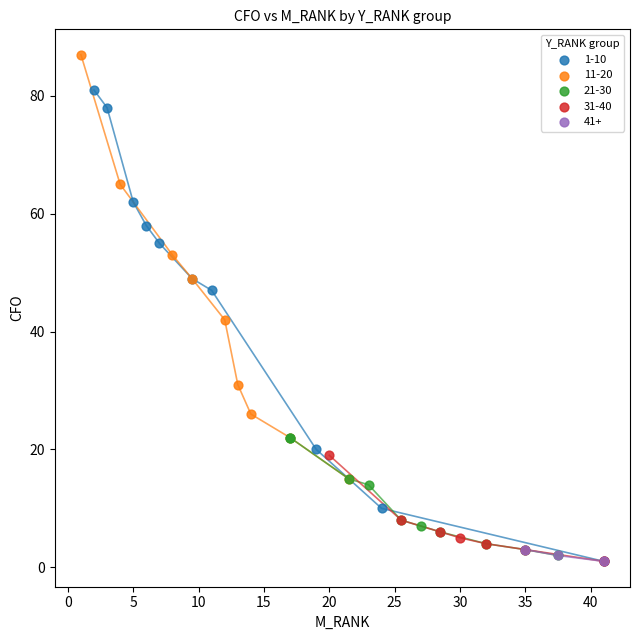

Which series reaches the maximum Y coordinate?

11-20